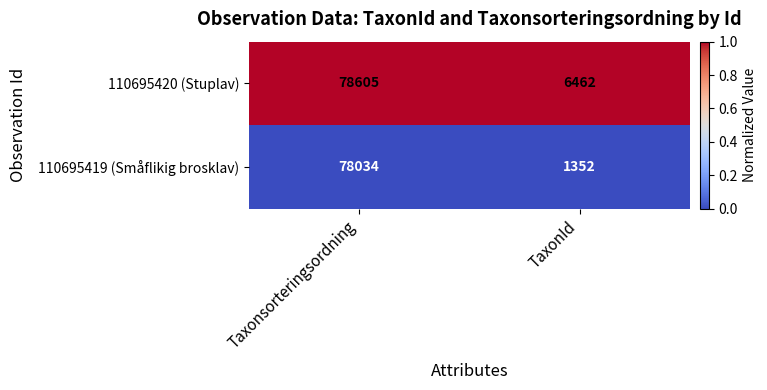

At TaxonId, list the series in order from smallest to largest.

110695419 (Småflikig brosklav), 110695420 (Stuplav)